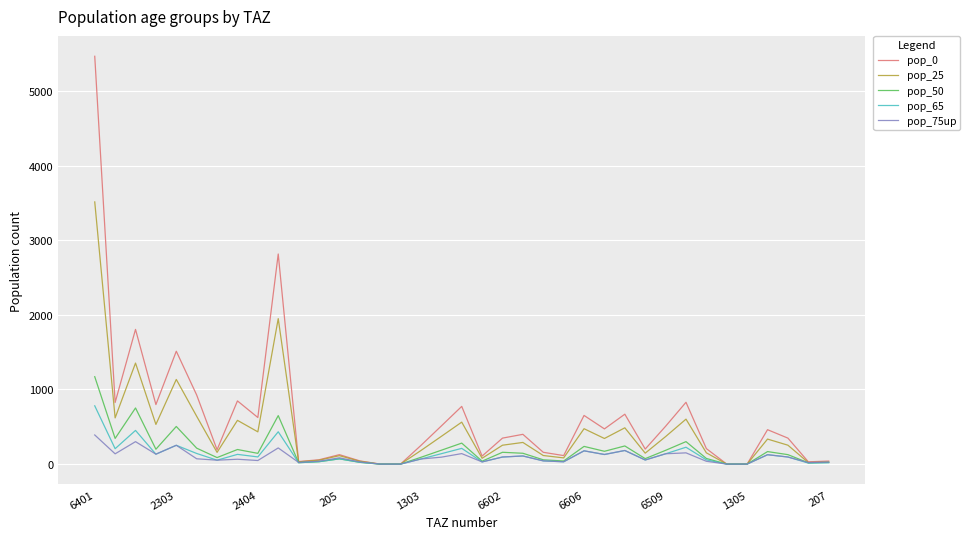

List the series in order of their peak value, lowest first.

pop_75up, pop_65, pop_50, pop_25, pop_0